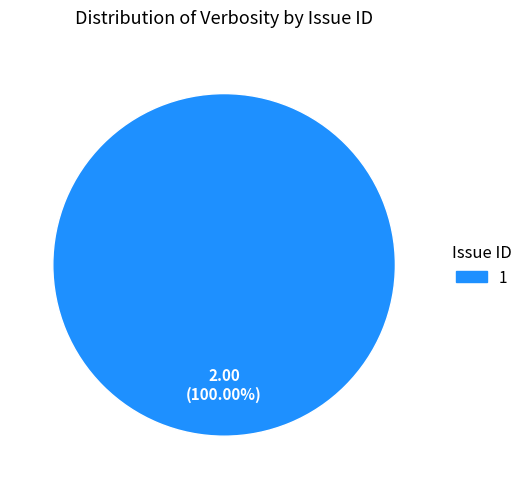

Rank the categories by value from highest to lowest.

1